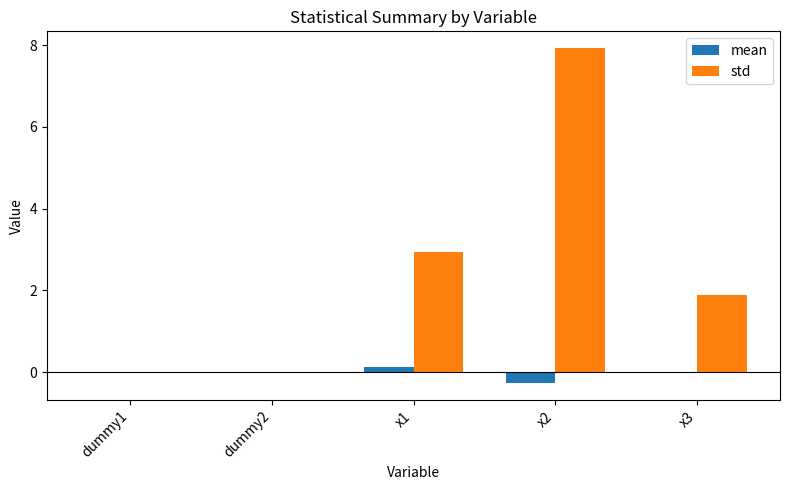

Which series has the largest total across all categories?

std